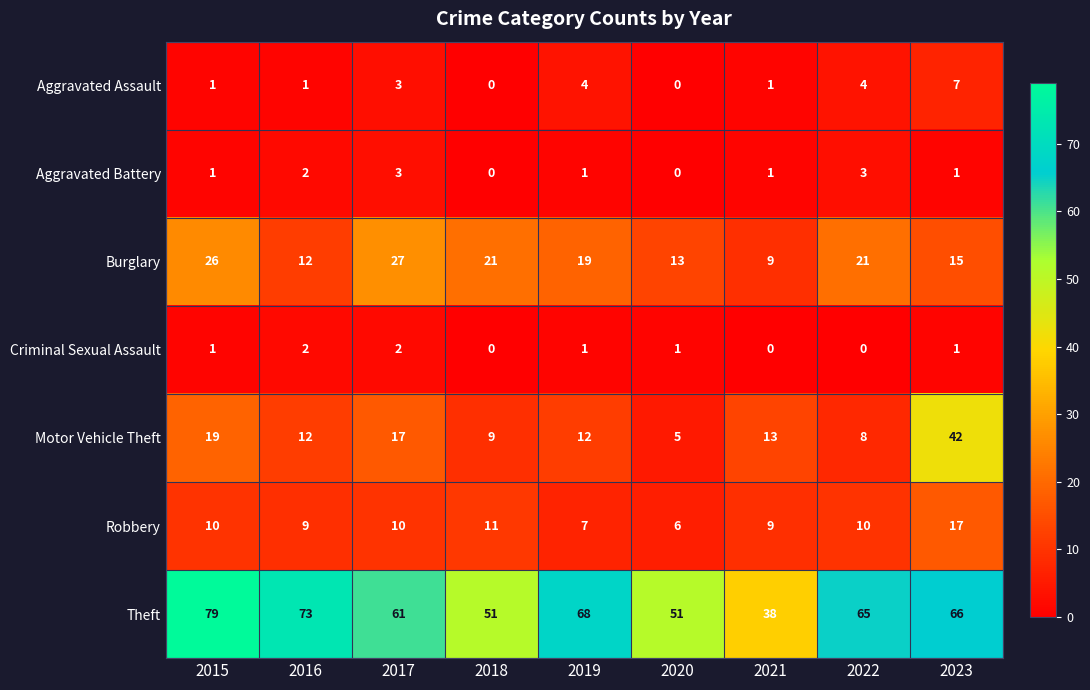

At which category is the sum across all series the highest?

2023